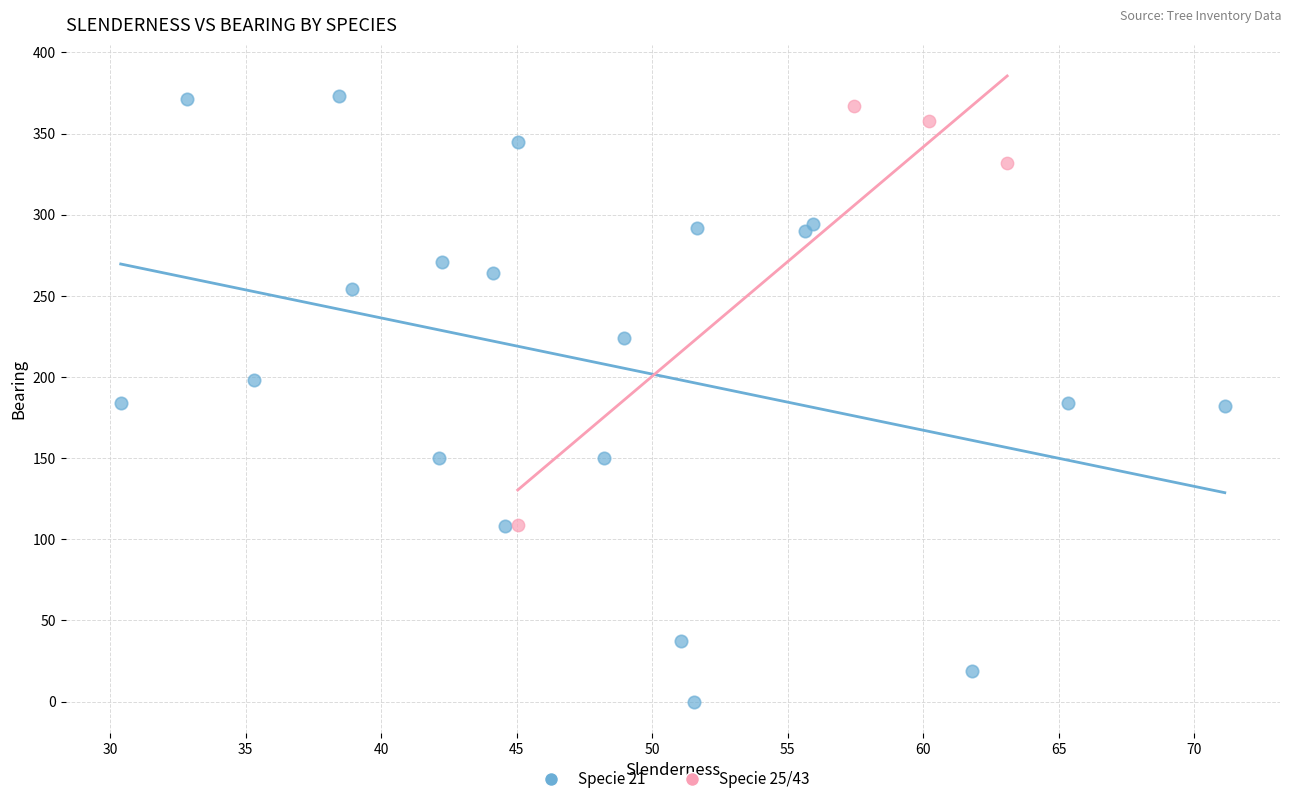

Which series reaches the maximum Y coordinate?

Specie 21